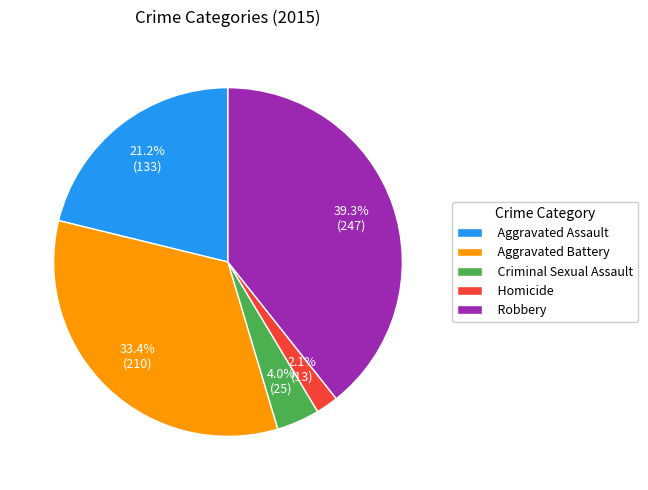

Is the sum of Homicide and Robbery greater than half?

No